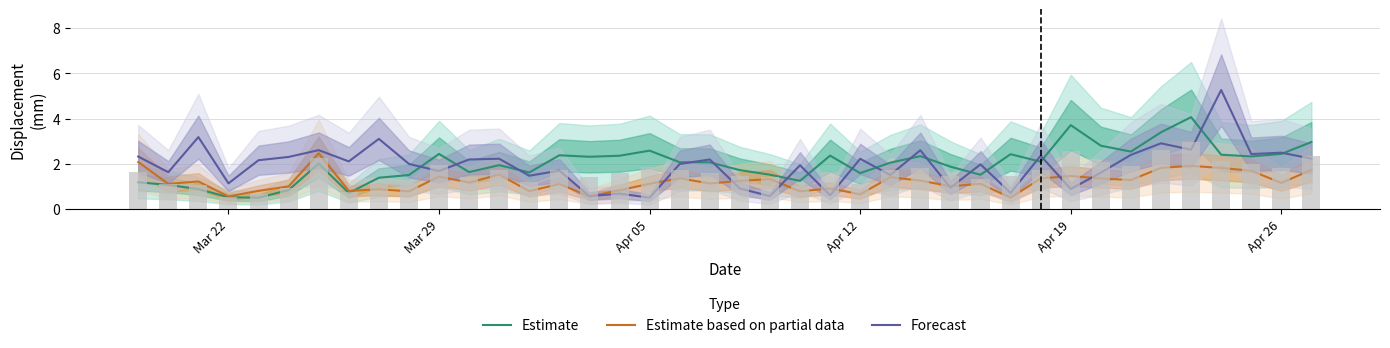

Reading left to right, transcribe all the data shown in this chart.

Estimate: 1.2	1.1	0.9	0.5	0.5	0.8	2.0	0.7	1.4	1.5	2.4	1.6	1.9	1.6	2.4	2.3	2.4	2.6	2.1	2.1	1.7	1.5	1.2	2.4	1.6	2.0	2.3	1.9	1.5	2.4	2.1	3.7	2.8	2.5	3.4	4.1	2.4	2.3	2.4	3.0
Estimate based on partial data: 2.1	1.1	1.2	0.6	0.8	1.0	2.5	0.8	0.9	0.8	1.4	1.2	1.5	0.8	1.1	0.6	0.8	1.1	1.4	1.1	1.2	1.3	0.8	0.9	0.7	1.4	1.3	1.0	1.1	0.5	1.4	1.5	1.4	1.3	1.8	1.9	1.8	1.7	1.2	1.7
Forecast: 2.3	1.6	3.2	1.1	2.2	2.3	2.6	2.1	3.1	2.0	1.7	2.2	2.2	1.5	1.7	0.6	0.7	0.5	2.0	2.2	0.9	0.6	1.9	0.6	2.2	1.5	2.6	0.9	2.0	0.7	2.4	0.9	1.6	2.4	2.9	2.6	5.3	2.4	2.5	2.2